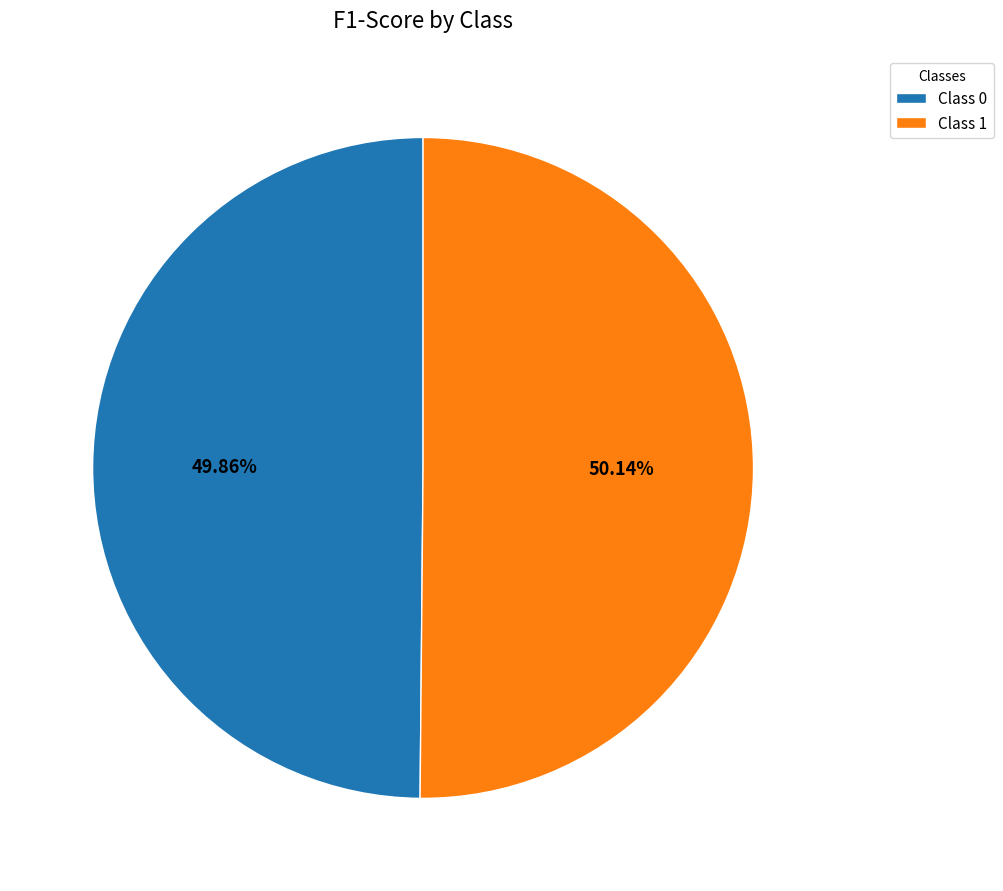

Is there a majority slice in this chart?

Yes